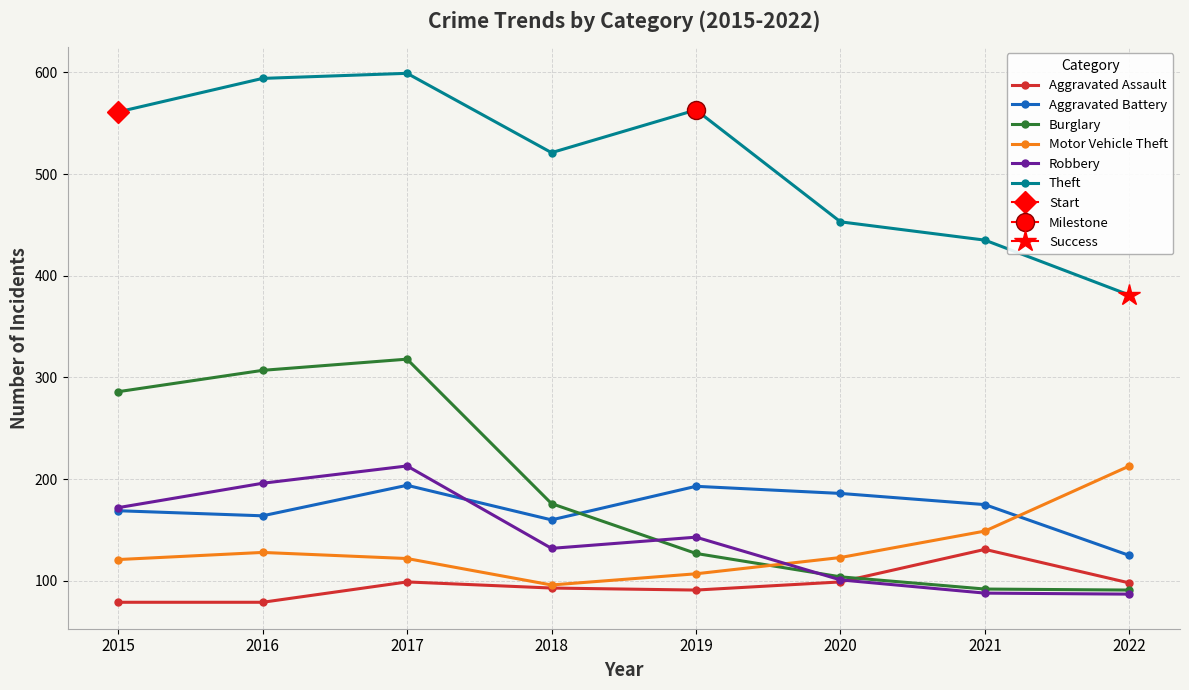

What is the approximate value of Aggravated Assault at 2021, to the nearest 10?

130